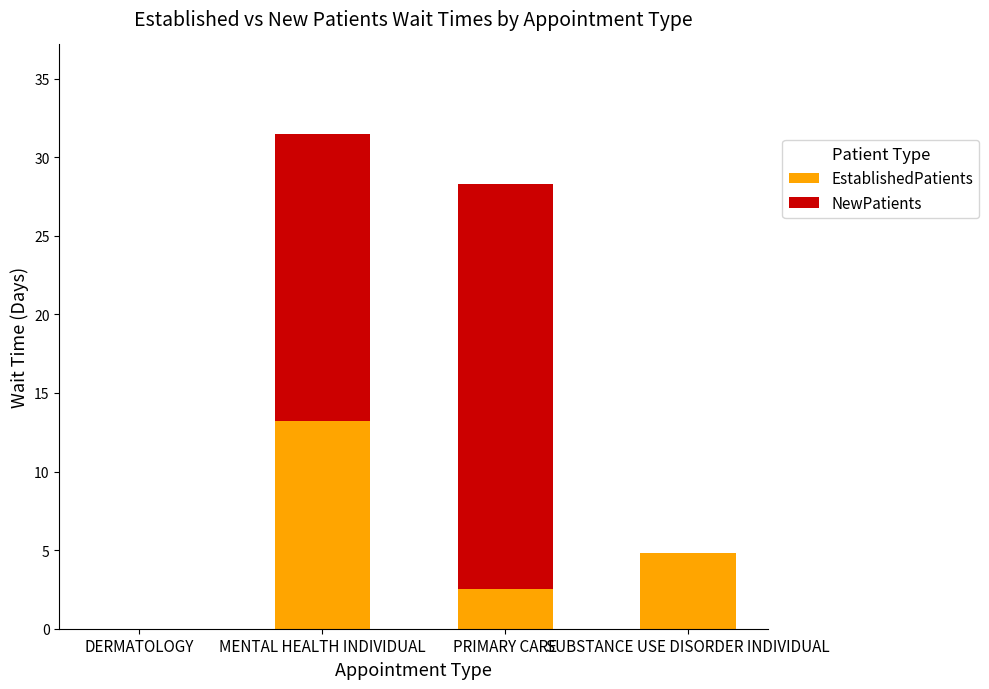

What is the approximate value of EstablishedPatients at SUBSTANCE USE DISORDER INDIVIDUAL?

4.8